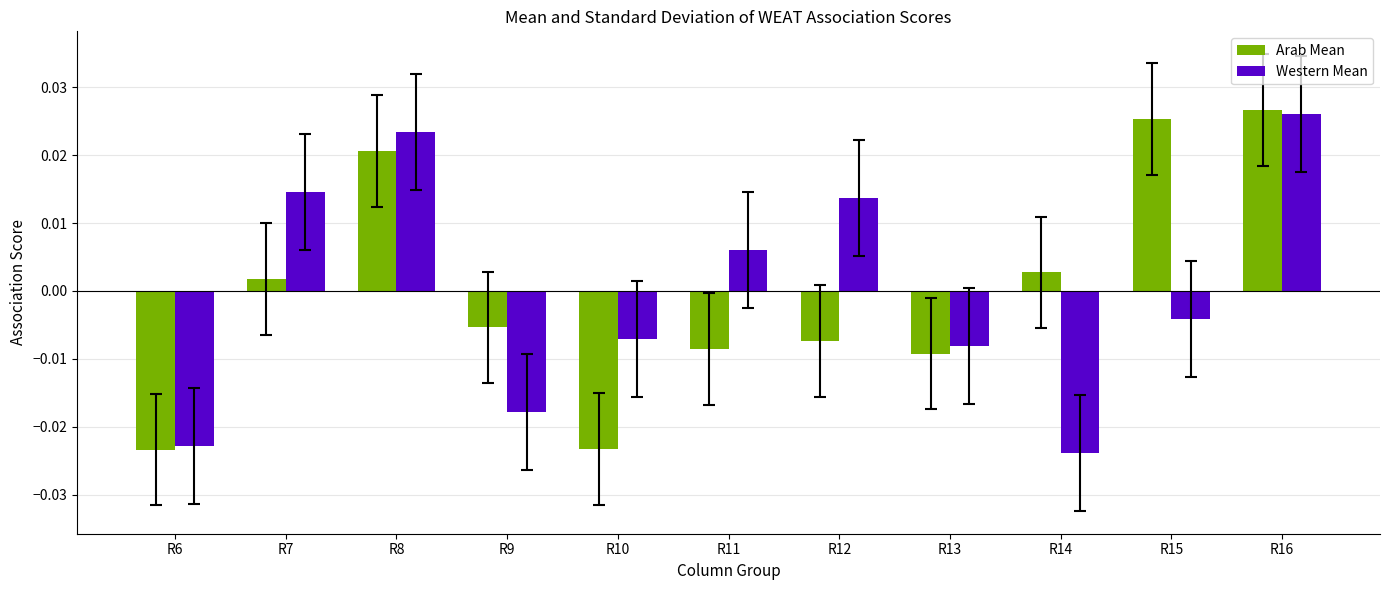

Which series changed the most between R12 and R13?

Western Mean